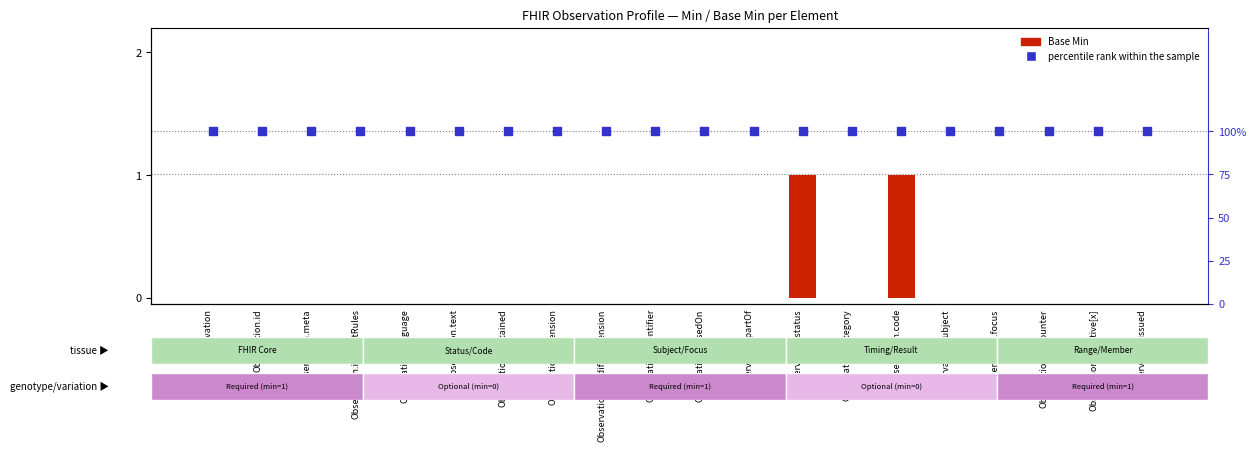

What is the total value across all series at Observation.basedOn?

100